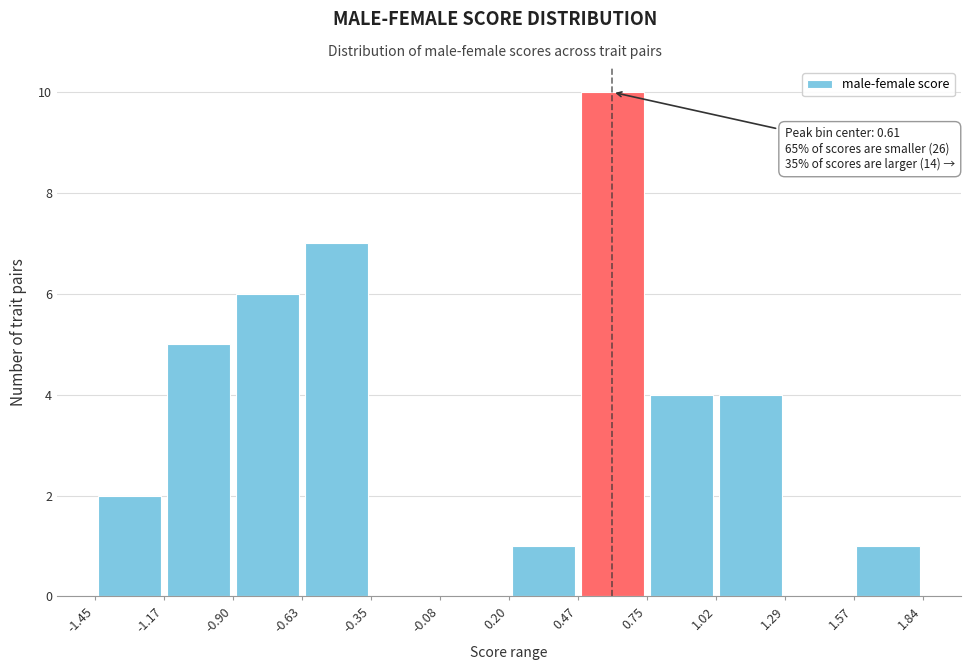

Over which range of the x-axis is the bar tallest?

0.47 to 0.75